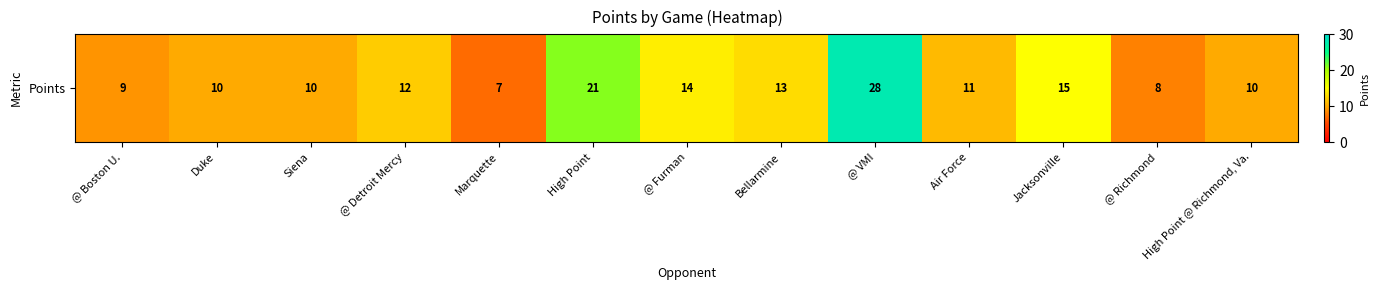

List the labels in order of value, smallest first.

Marquette, @ Richmond, @ Boston U., Duke, Siena, High Point @ Richmond, Va., Air Force, @ Detroit Mercy, Bellarmine, @ Furman, Jacksonville, High Point, @ VMI